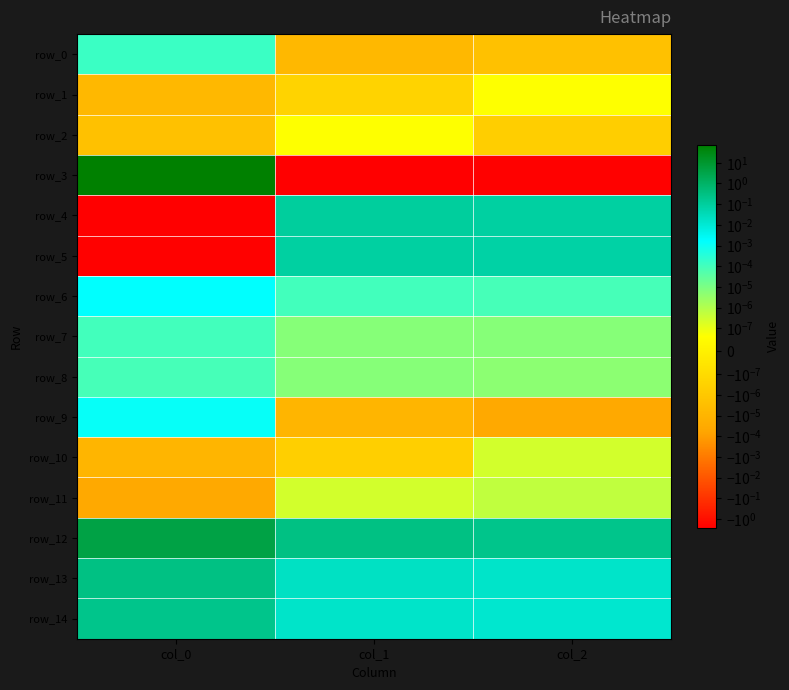

Is the value of row_14 at col_2 greater than the value of row_10 at col_1?

Yes